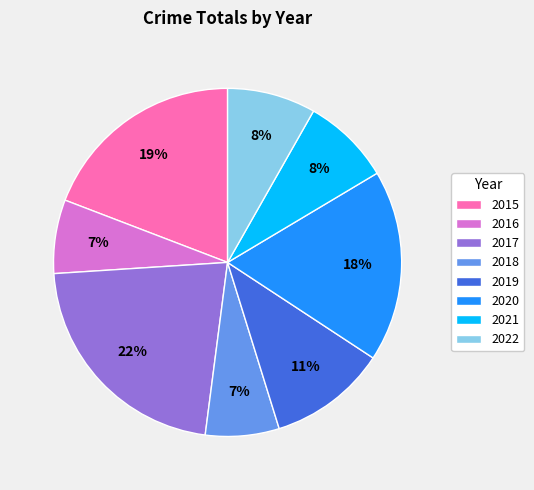

Count the number of slices in the pie.

8